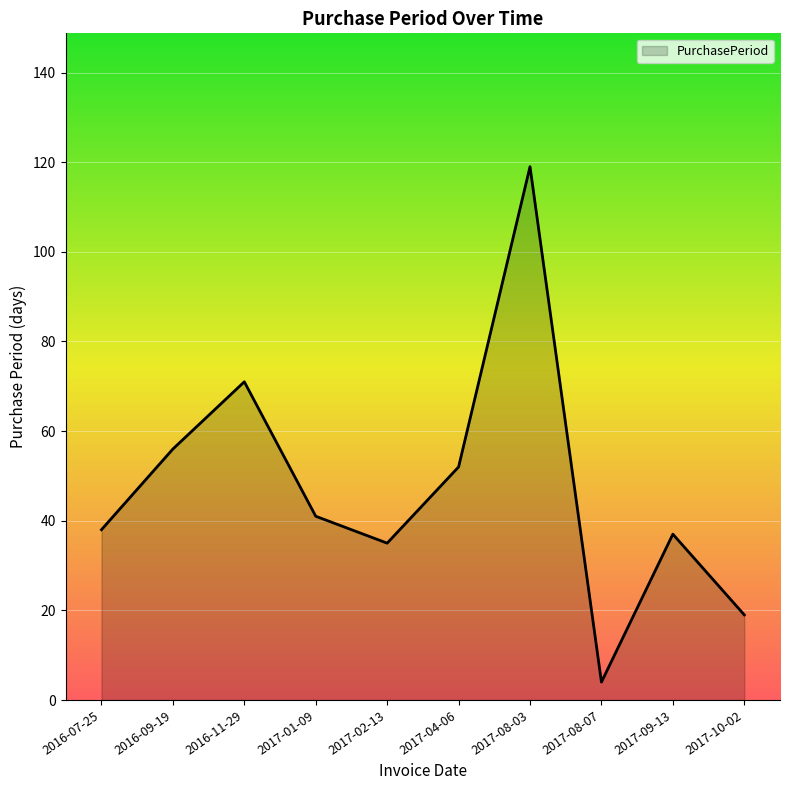

Which has a higher value, 2017-04-06 or 2017-01-09?

2017-04-06